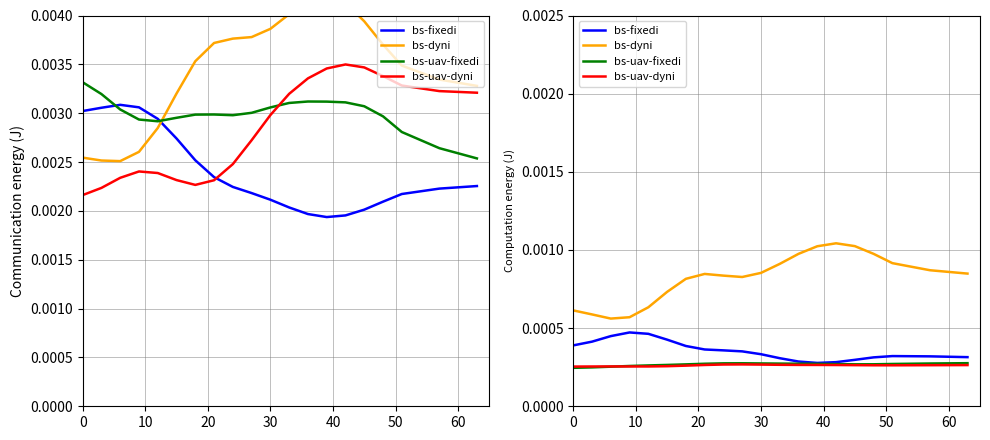

What is the label of the 7th point from the left?

60